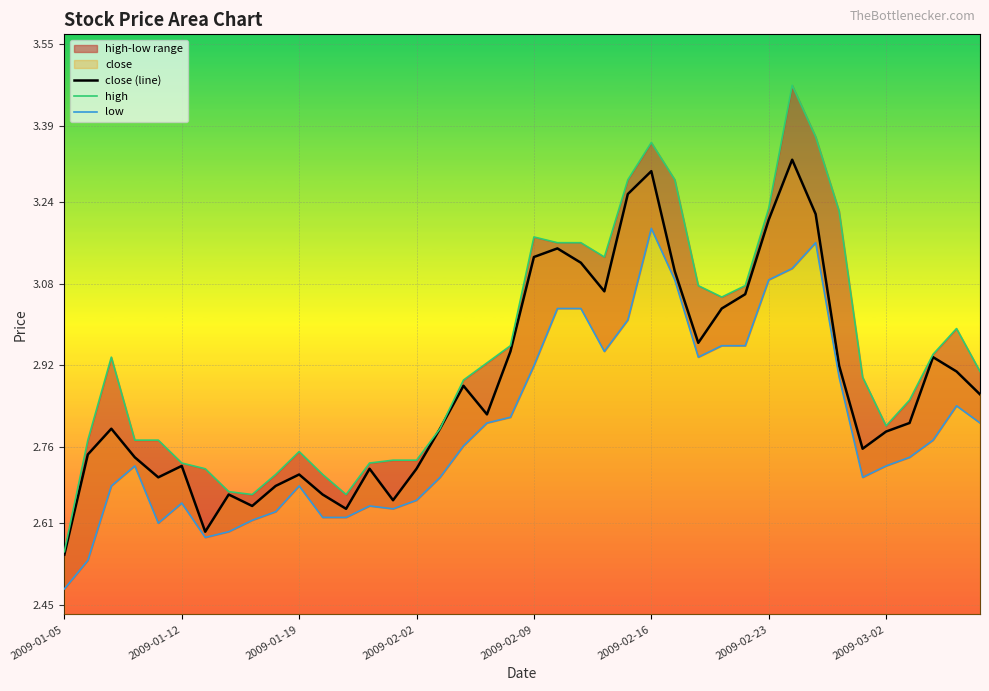

What is the sum of all close (line) values?

115.3